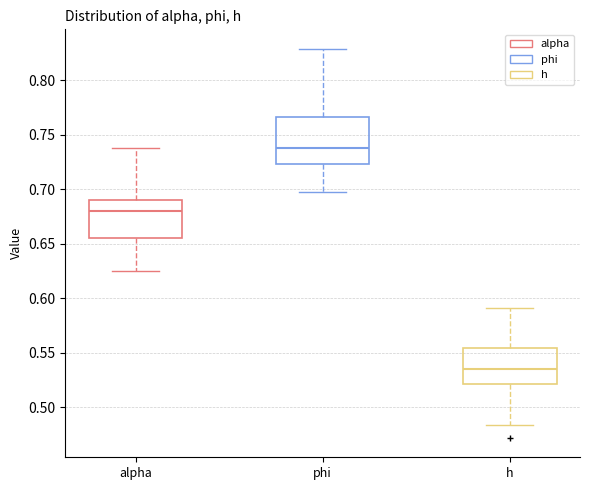

Reading left to right, transcribe this box plot: for each box, give where its median line is, the range the box spans, and where its two whiskers end, as read against the y-axis. The values are not printed on the chart, so give them approximately, as read against the axis.

alpha: median 0.680, box 0.655 to 0.690, whiskers 0.625 to 0.735
phi: median 0.740, box 0.725 to 0.765, whiskers 0.695 to 0.830
h: median 0.535, box 0.520 to 0.555, whiskers 0.485 to 0.590